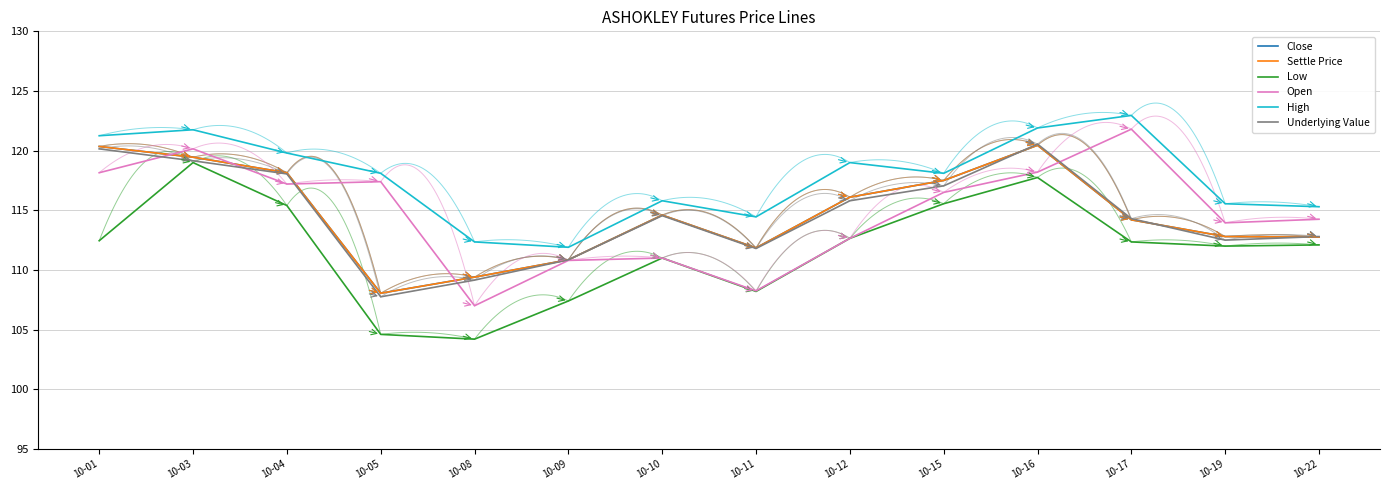

True or false: Open and High intersect in this chart.

False